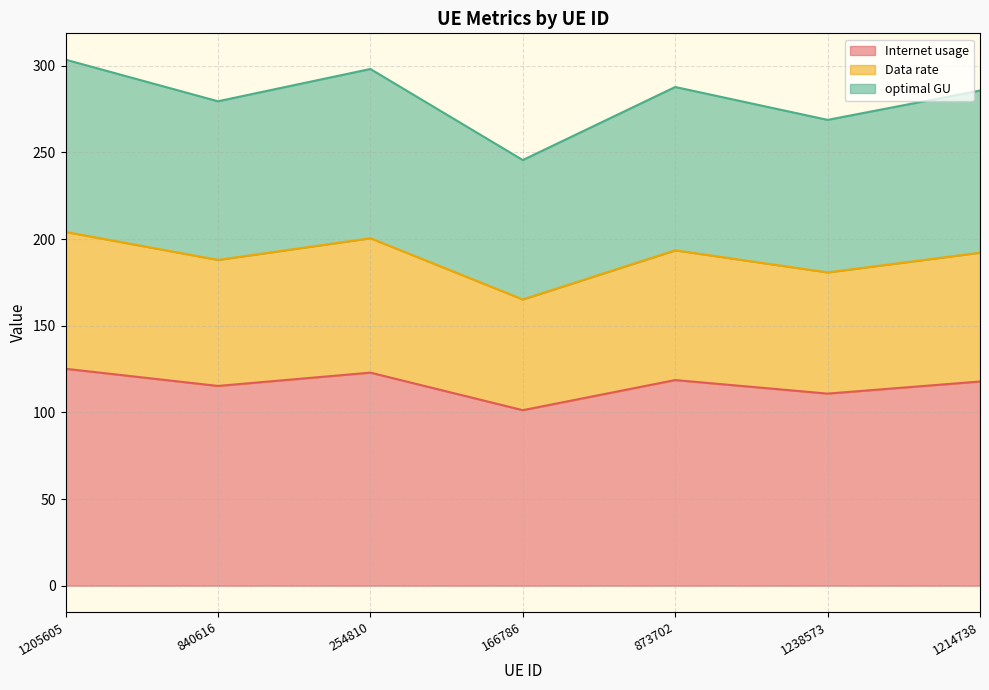

What is the lowest value of the Internet usage series?

101.3